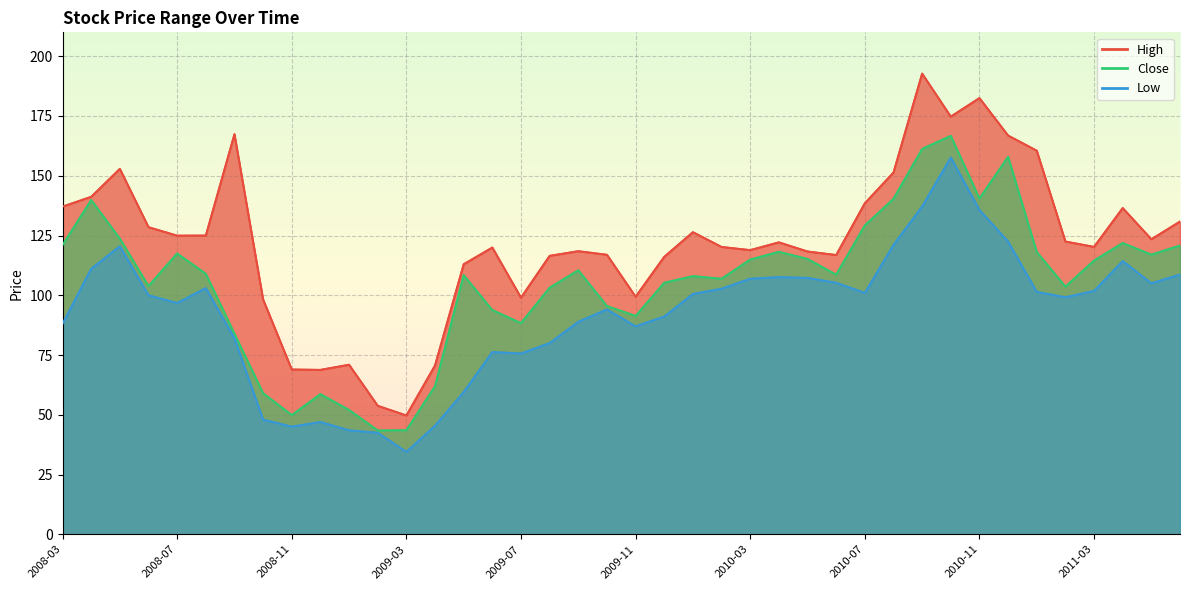

At which label is Close closest to 105?

2009-12